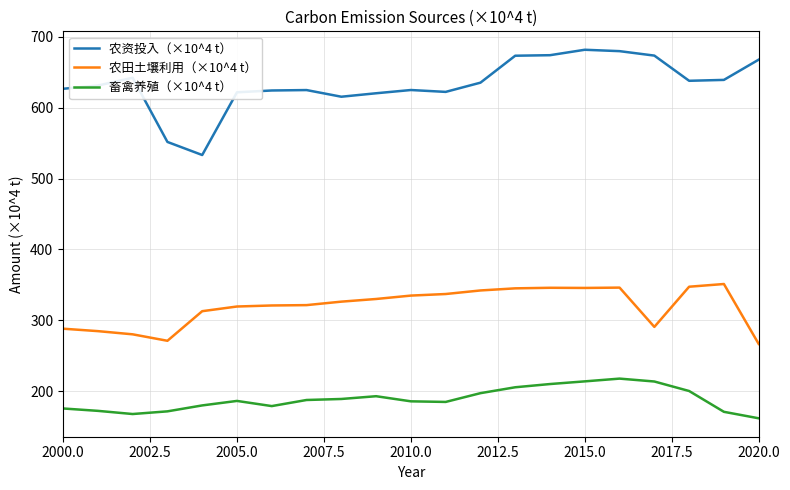

Which series has the largest total across all categories?

农资投入（×10^4 t）